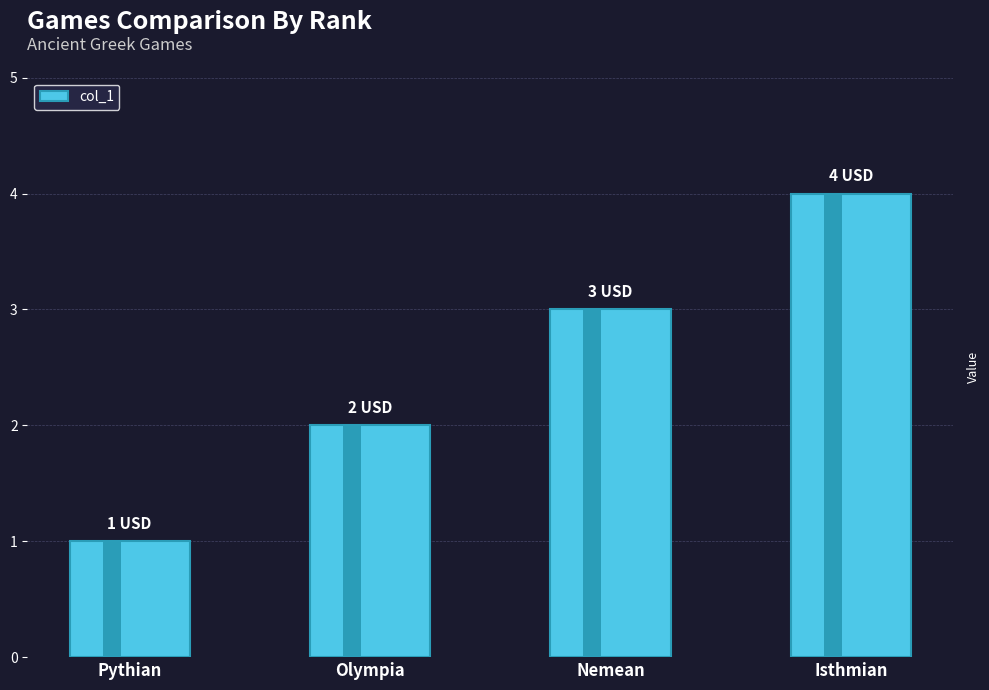

Which has a higher value, Isthmian or Pythian?

Isthmian